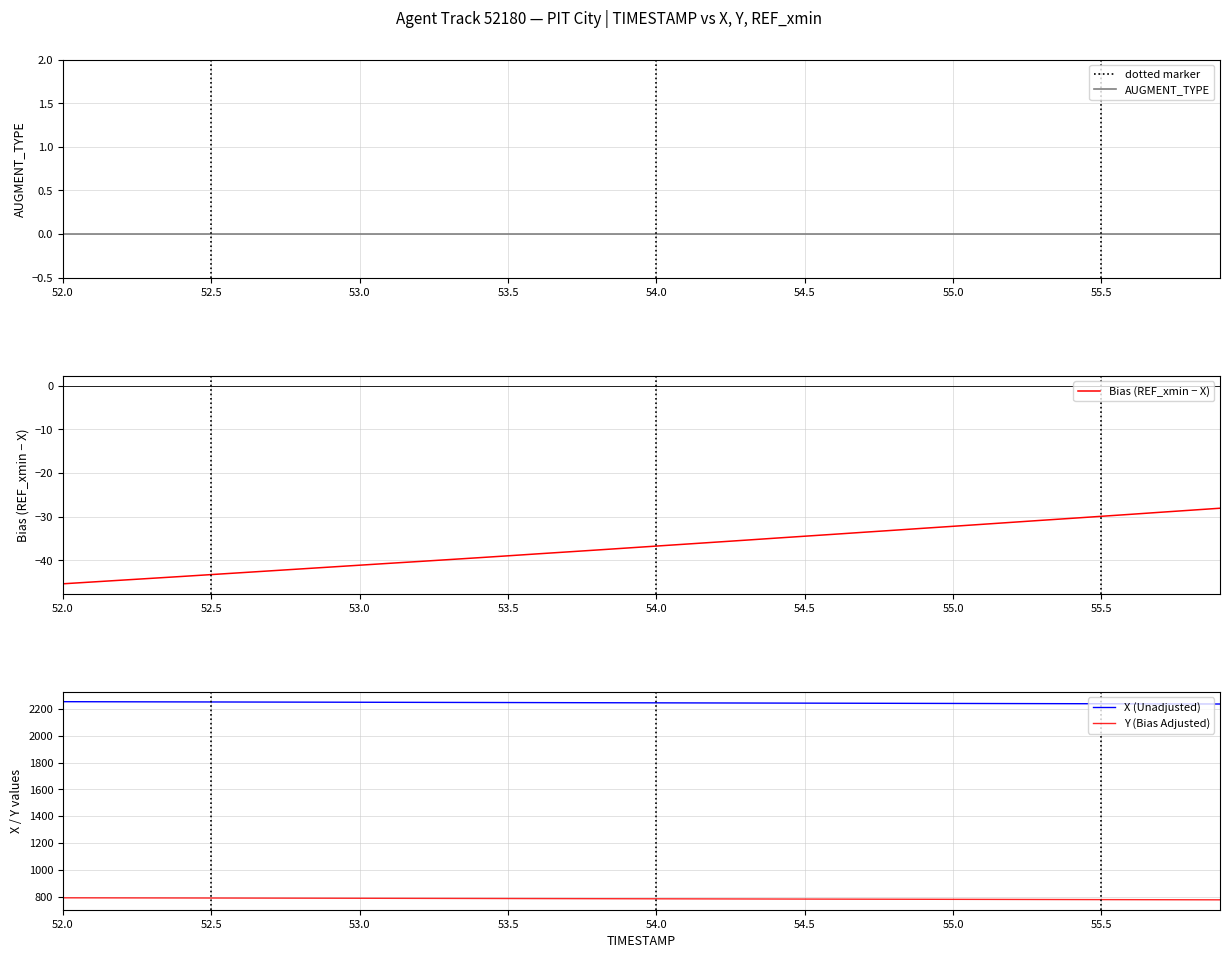

Reading left to right, what are all the values shown in this chart?

AUGMENT_TYPE: 0.0	0.0	0.0	0.0	0.0	0.0	0.0	0.0	0.0	0.0	0.0	0.0	0.0	0.0	0.0	0.0	0.0	0.0	0.0	0.0	0.0	0.0	0.0	0.0	0.0	0.0	0.0	0.0	0.0	0.0	0.0	0.0	0.0	0.0	0.0	0.0	0.0	0.0	0.0	0.0
Bias (REF_xmin − X): -45.4	-45.0	-44.6	-44.1	-43.7	-43.3	-42.9	-42.4	-42.0	-41.6	-41.1	-40.7	-40.3	-39.9	-39.4	-39.0	-38.5	-38.1	-37.7	-37.2	-36.8	-36.3	-35.9	-35.4	-34.9	-34.5	-34.0	-33.6	-33.1	-32.7	-32.2	-31.8	-31.3	-30.8	-30.4	-29.9	-29.5	-29.0	-28.5	-28.1
X (Unadjusted): 2254.0	2253.6	2253.2	2252.7	2252.3	2251.9	2251.4	2251.0	2250.6	2250.2	2249.7	2249.3	2248.9	2248.4	2248.0	2247.6	2247.1	2246.7	2246.2	2245.8	2245.3	2244.9	2244.4	2244.0	2243.5	2243.1	2242.6	2242.2	2241.7	2241.3	2240.8	2240.4	2239.9	2239.4	2239.0	2238.5	2238.1	2237.6	2237.1	2236.7
Y (Bias Adjusted): 791.3	791.0	790.7	790.4	790.0	789.7	789.4	789.0	788.6	788.3	787.9	787.5	787.1	786.7	786.3	786.0	785.5	785.1	784.7	784.3	783.9	783.5	783.1	782.7	782.3	781.9	781.5	781.1	780.7	780.3	779.9	779.5	779.1	778.7	778.3	777.9	777.6	777.2	776.8	776.4